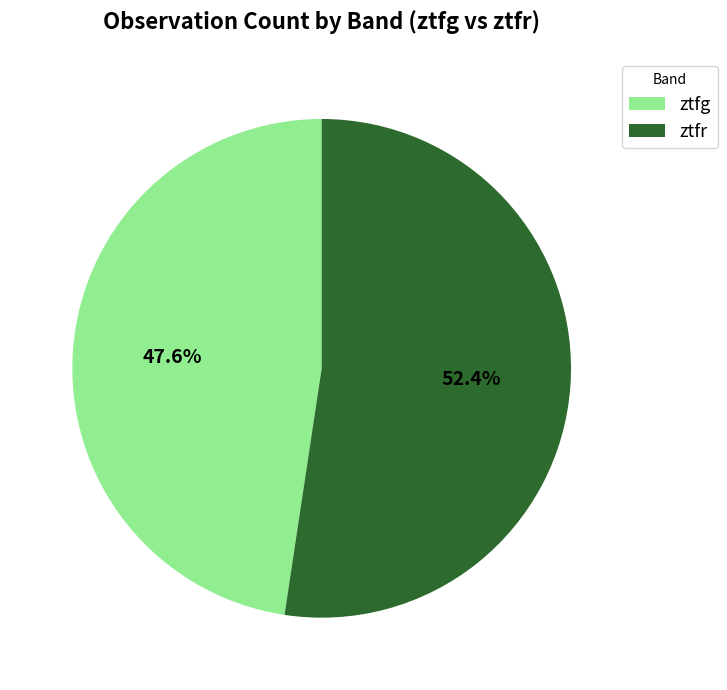

Count the number of slices in the pie.

2